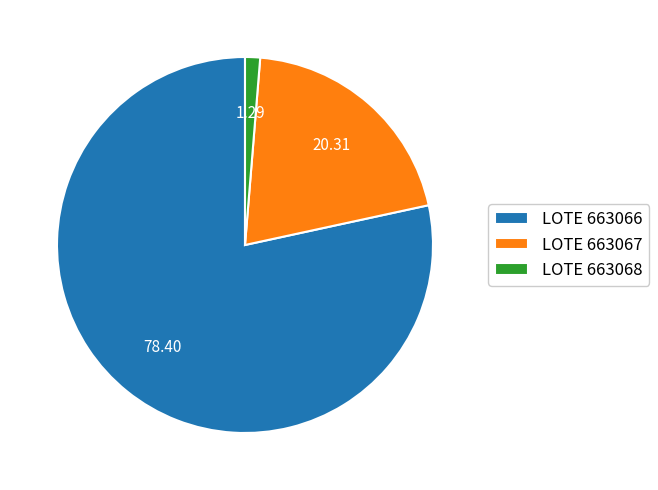

Combined, do LOTE 663068 and LOTE 663066 account for over 50%?

Yes